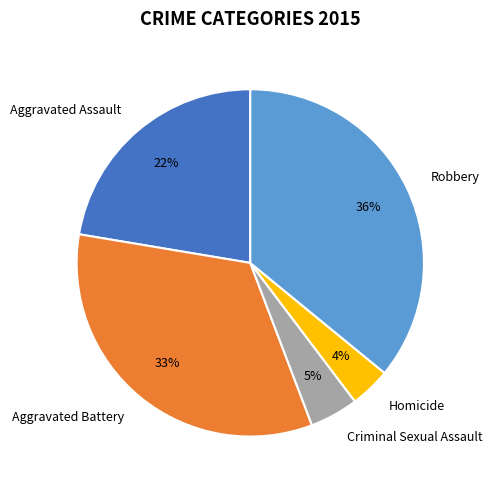

Which category has the smallest portion of the pie?

Homicide